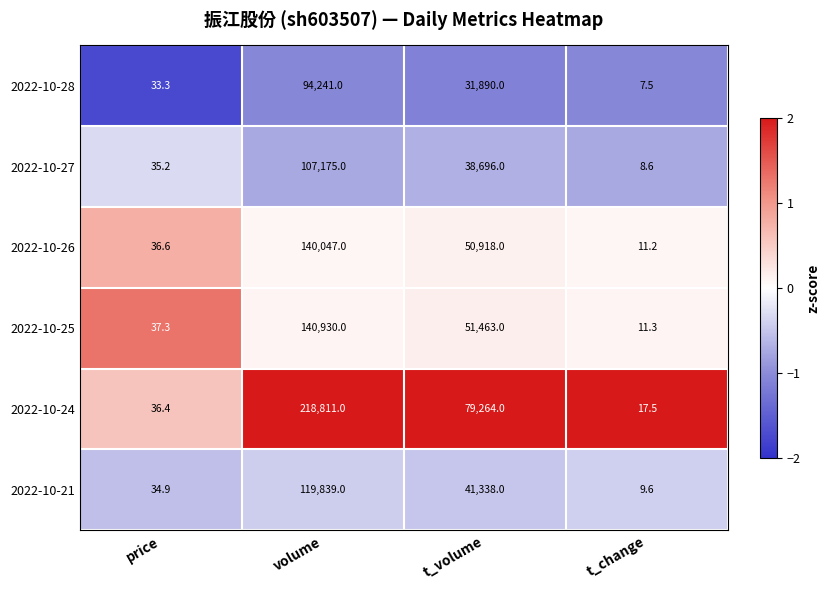

Which series has the largest total across all categories?

2022-10-24